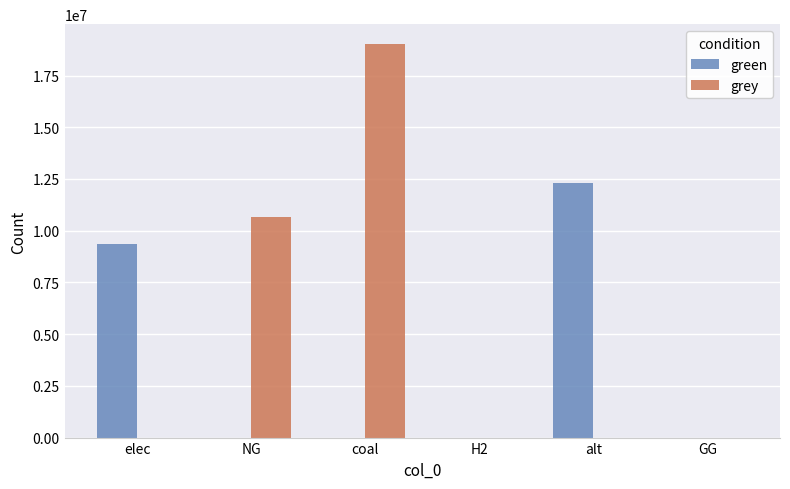

Reading left to right, transcribe all the data shown in this chart.

green: 9354716.5	0.0	0.0	0.0	12288253.3	0.0
grey: 0.0	10654456.7	19032003.1	0.0	0.0	0.0